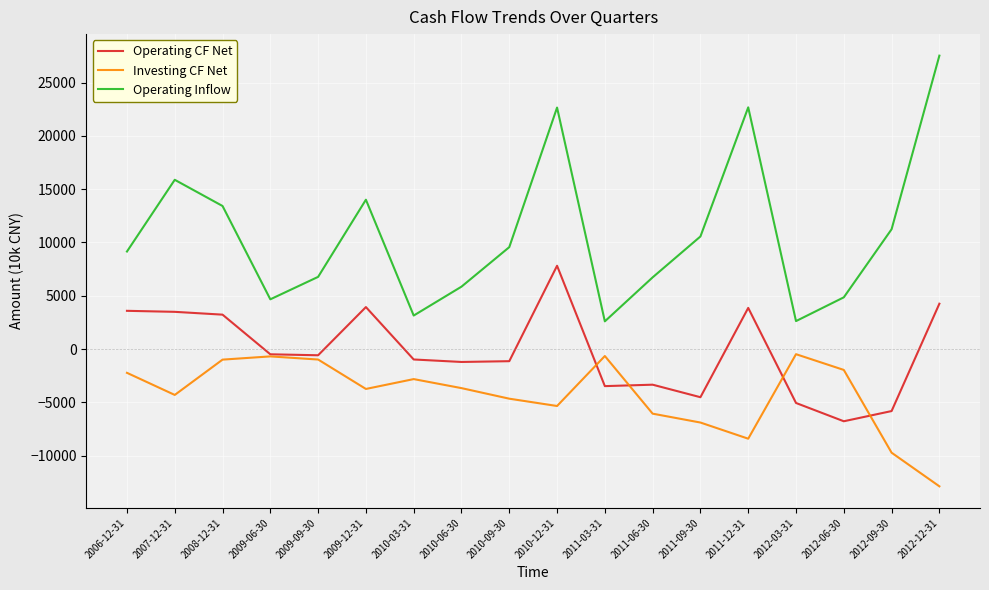

Which series has the largest range (max minus min)?

Operating Inflow